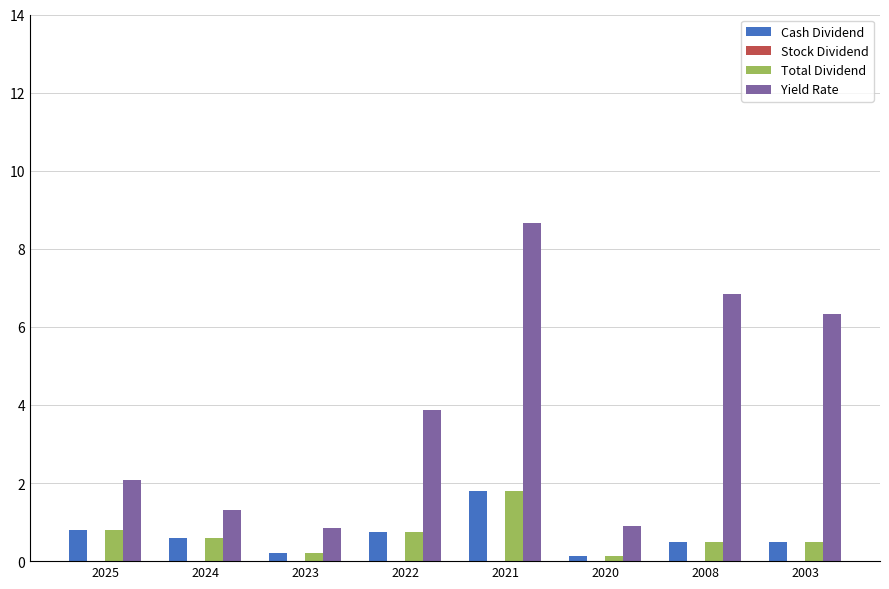

What is the greatest value displayed?

8.7